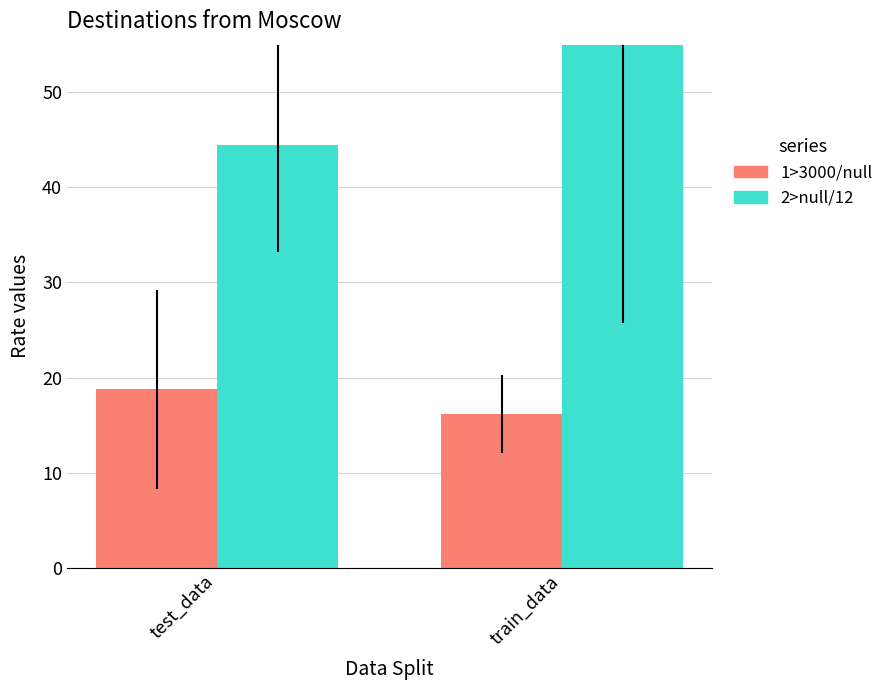

At which label is 2>null/12 closest to 51?

test_data